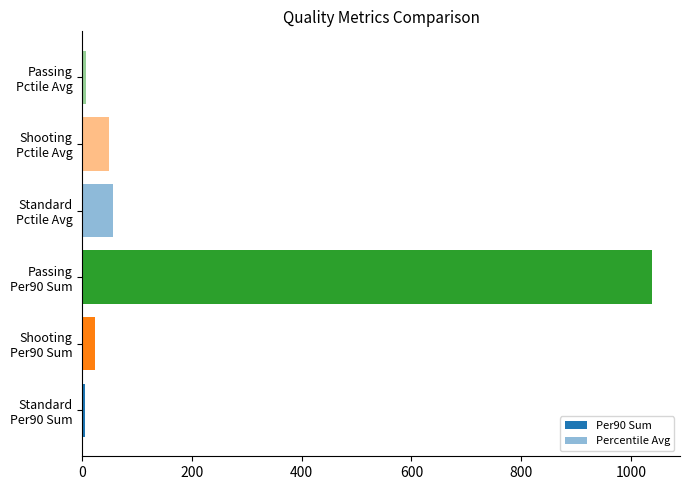

What is the sum of all Per90 Sum values?

1064.1